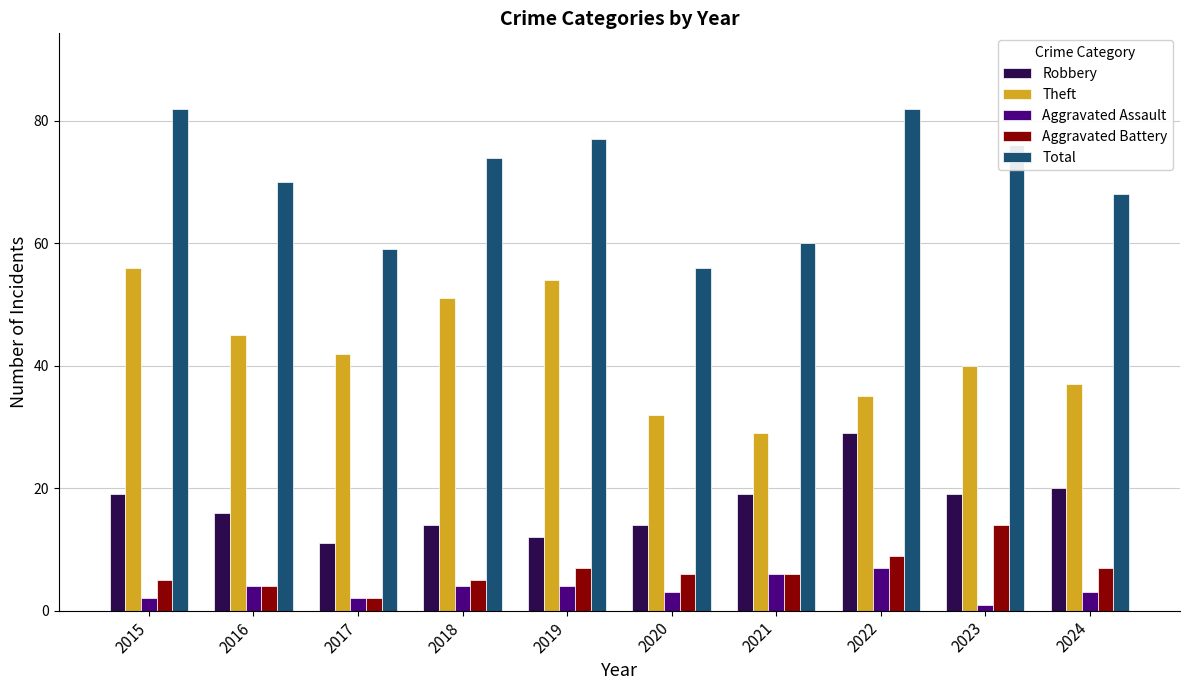

What is the approximate value of Aggravated Assault at 2015?

2